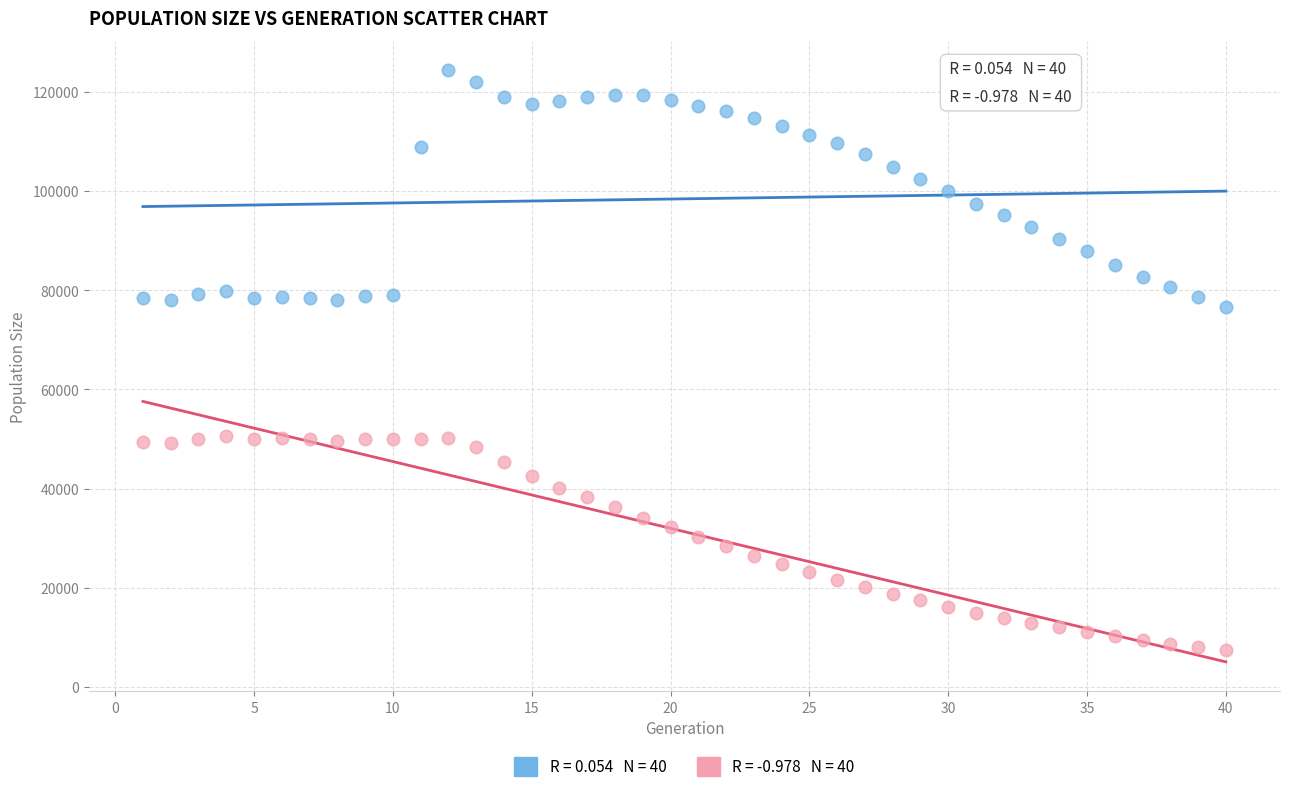

Across all data points, what is the range of Y values (max minus min)?

116868